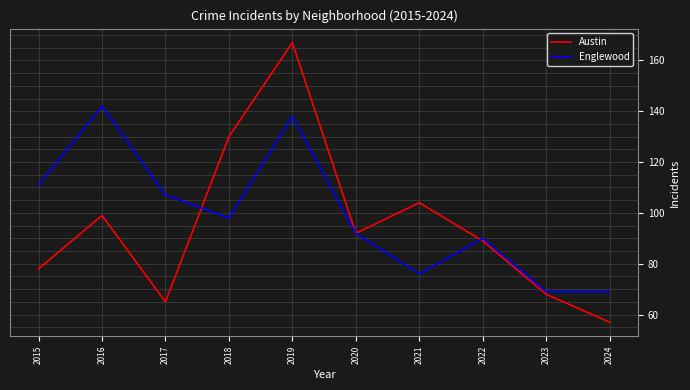

What is the difference between the Austin values at 2023 and 2024?

11